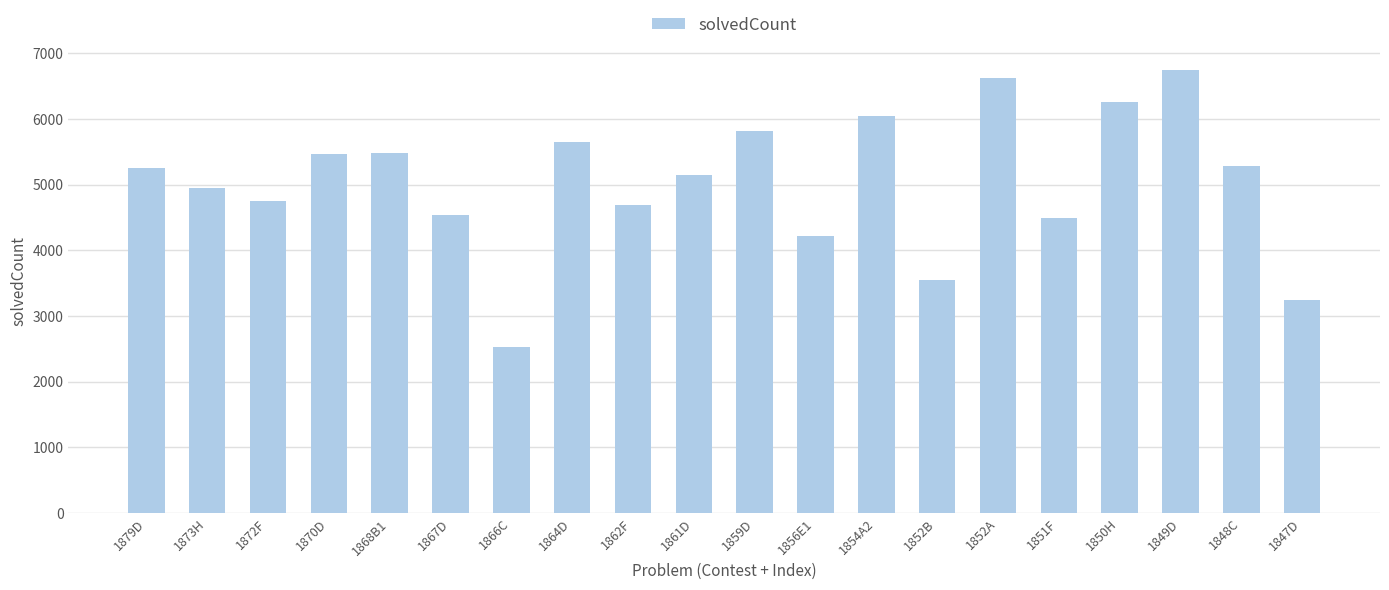

What is the approximate value at 1879D, to the nearest 50?

5250